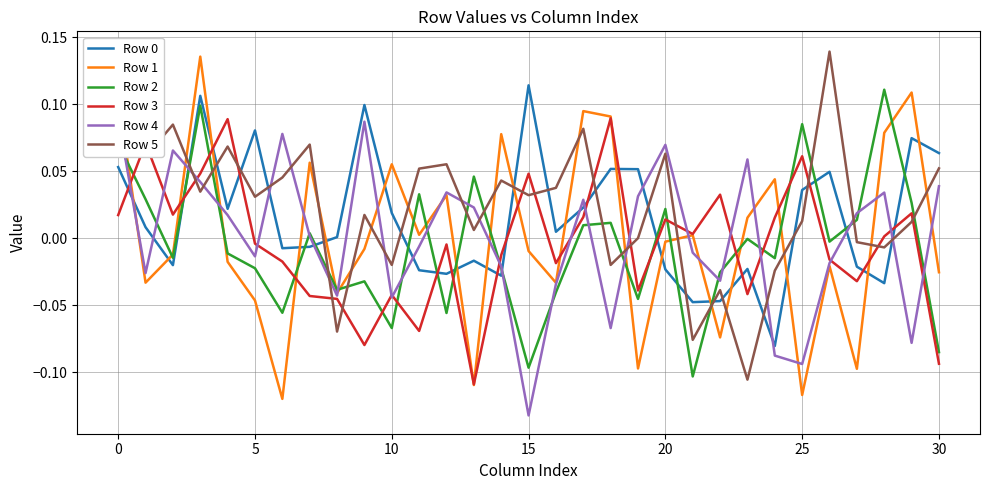

How many series are shown in this chart?

6